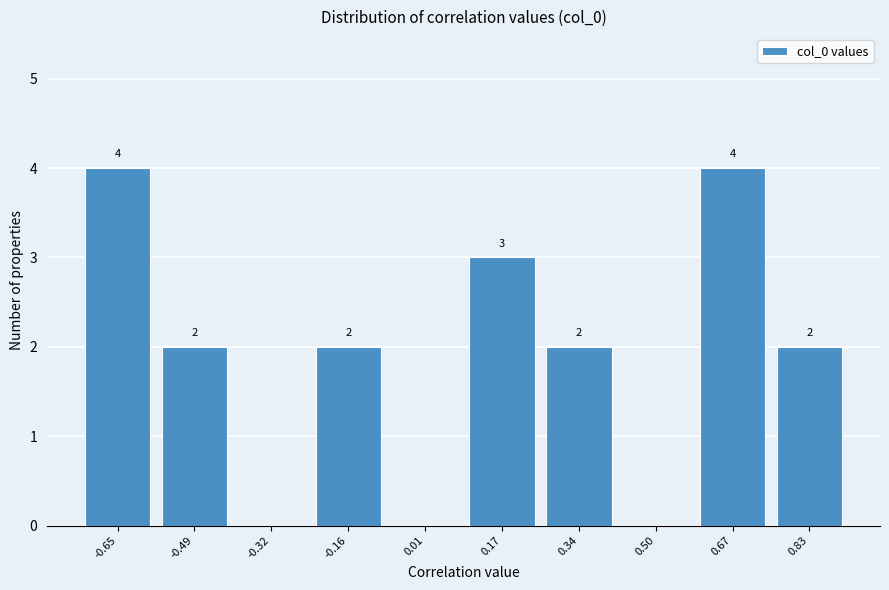

Reading left to right, what are all the values shown in this chart?

-0.65=4	-0.49=2	-0.32=0	-0.16=2	0.01=0	0.17=3	0.34=2	0.50=0	0.67=4	0.83=2